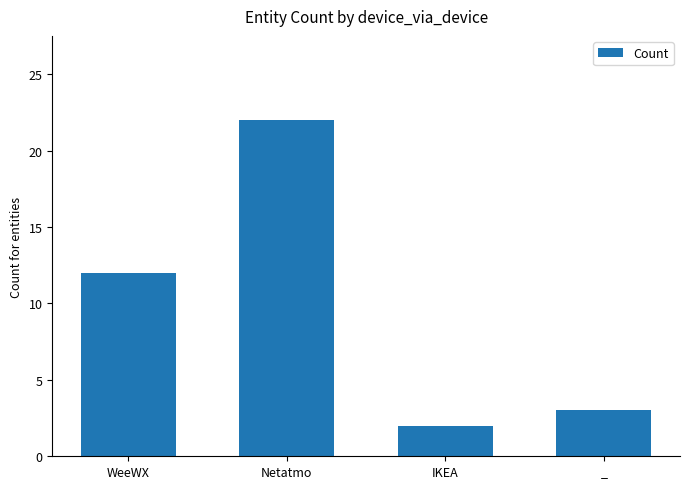

Is it true that the value at WeeWX is 18?

False